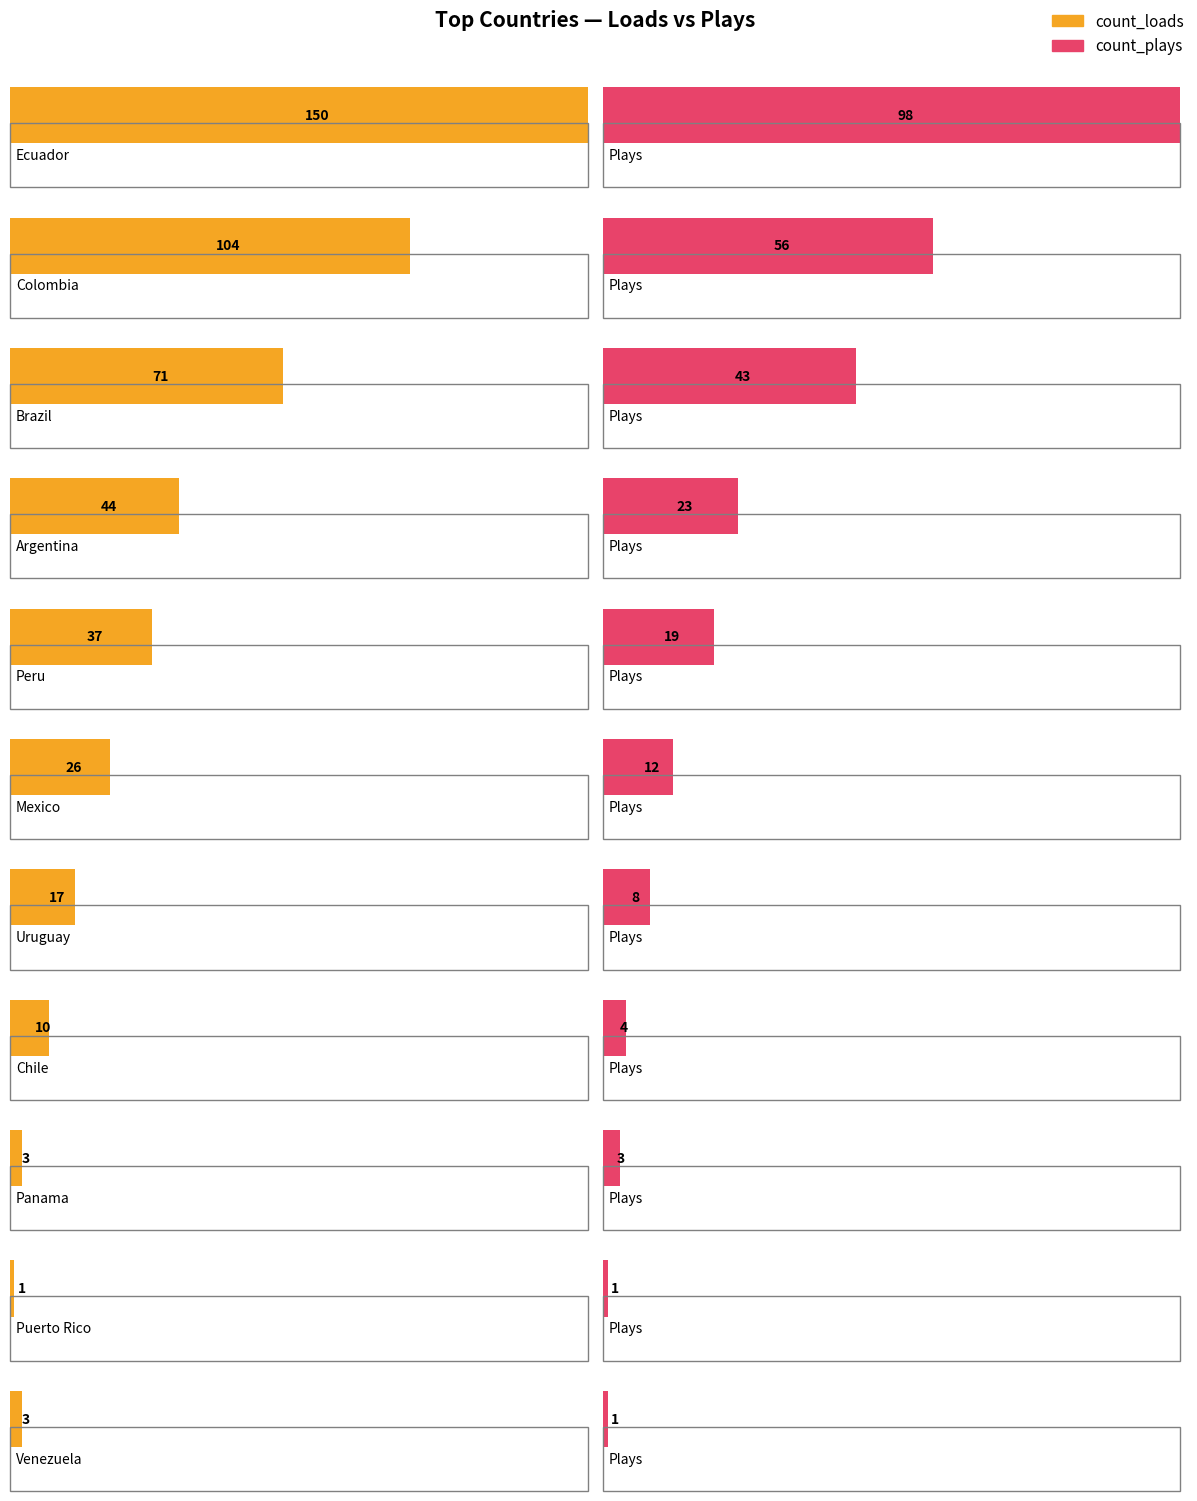

Which category has the highest value across all series?

Ecuador